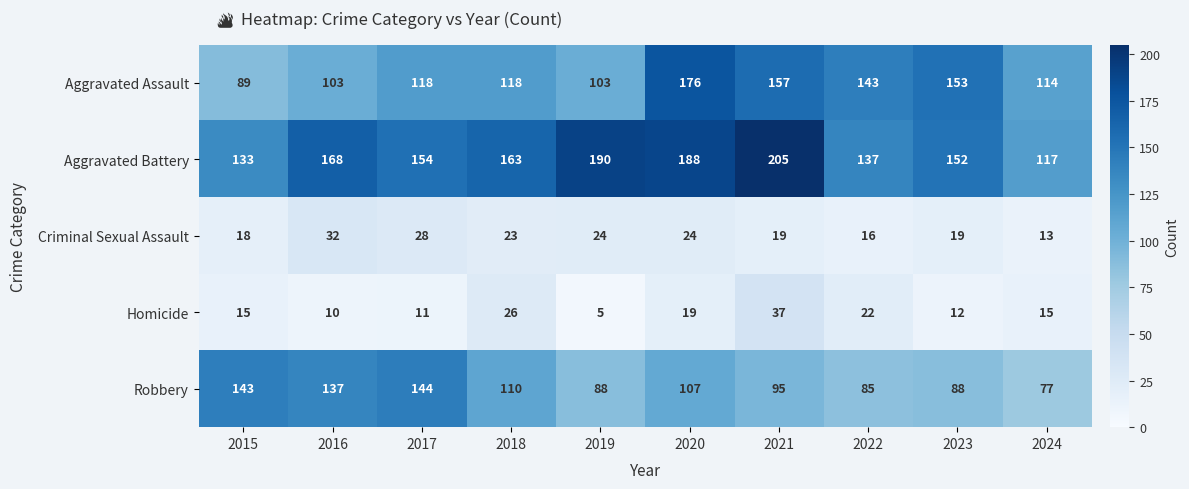

At how many categories does at least one series exceed 39?

10